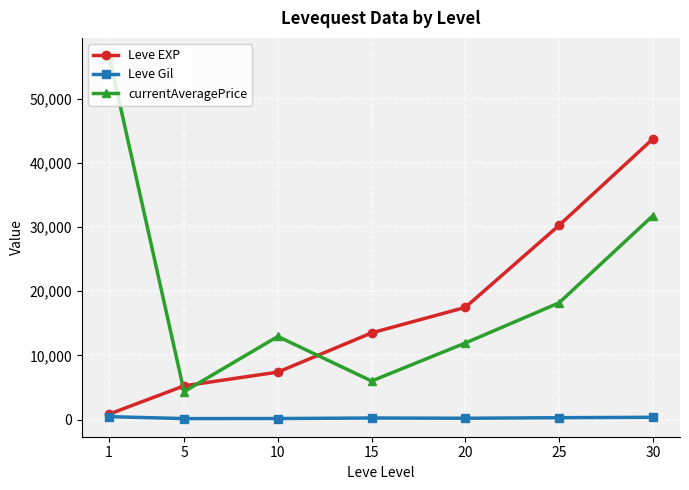

Which series ends up on top after the final intersection of Leve EXP and currentAveragePrice?

Leve EXP